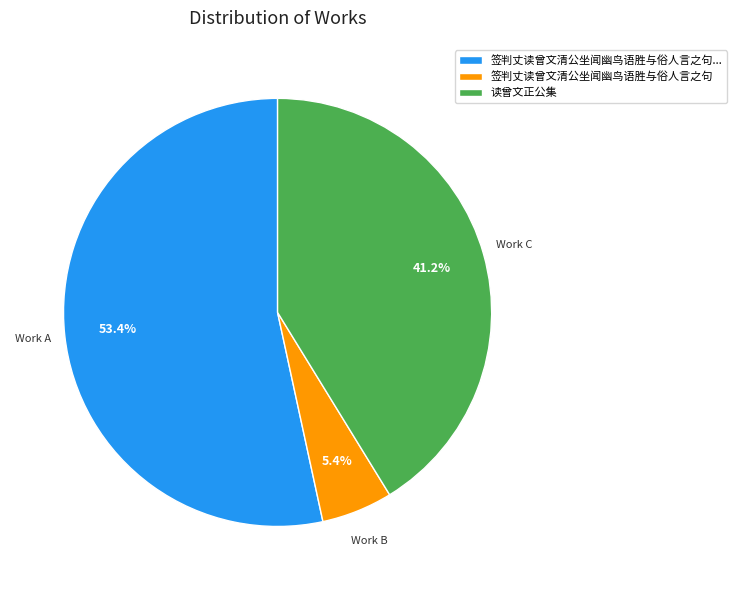

True or false: 读曾文正公集 accounts for 30% of the total.

False